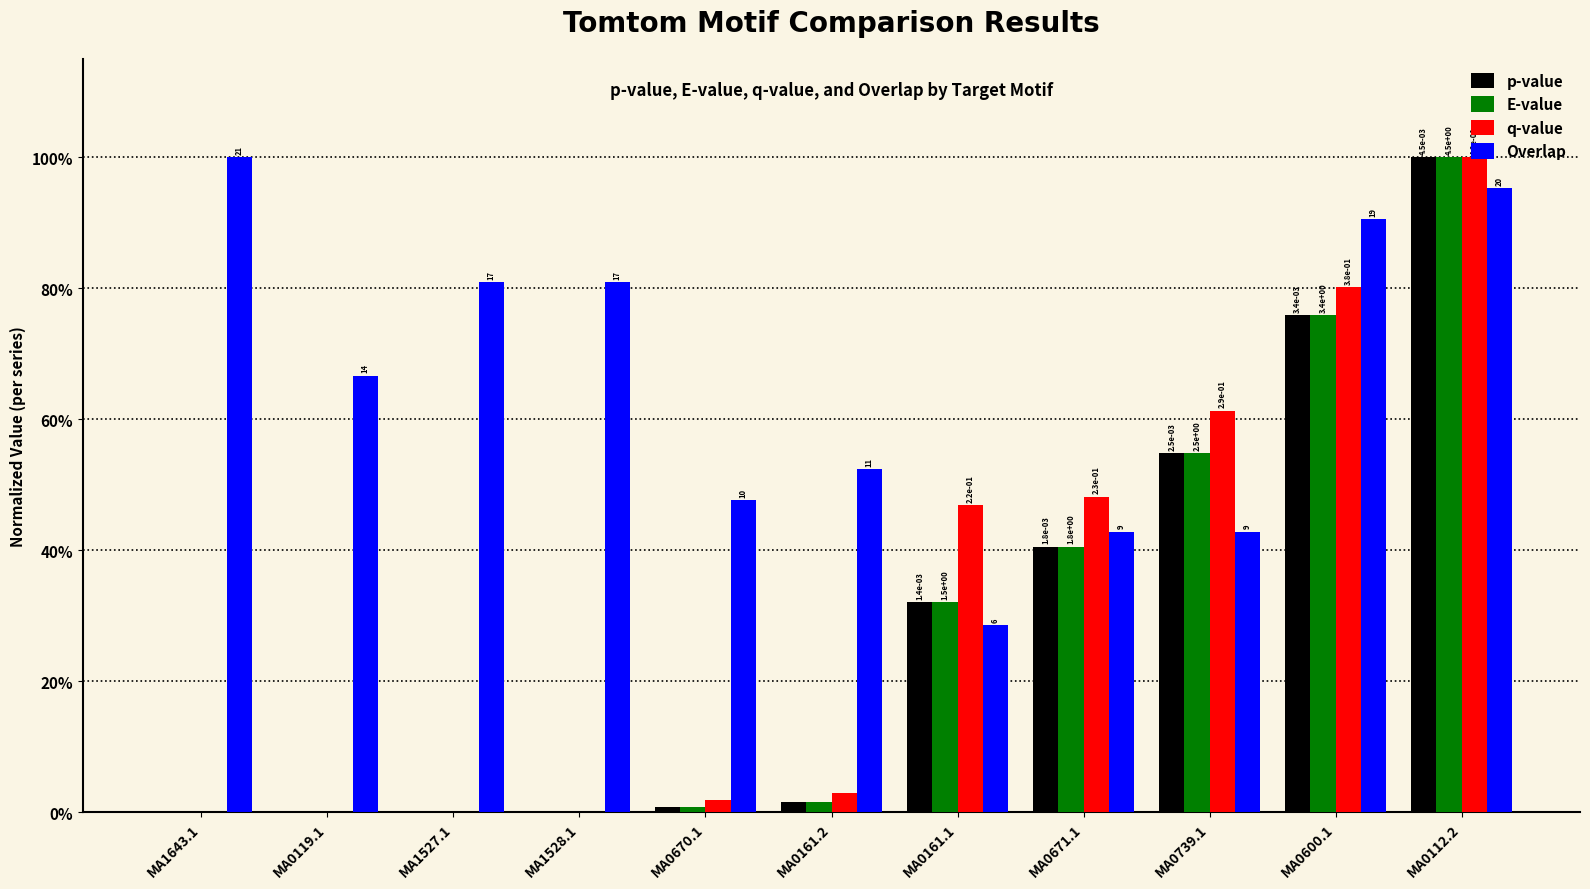

Read the E-value value at MA0600.1.

0.8